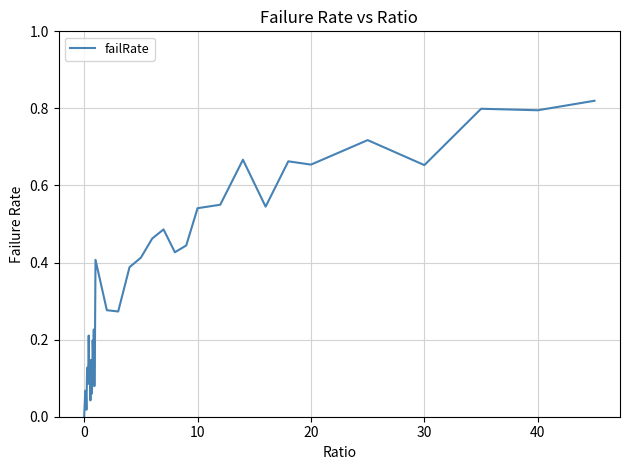

Is this an area chart (filled region under the line)?

No